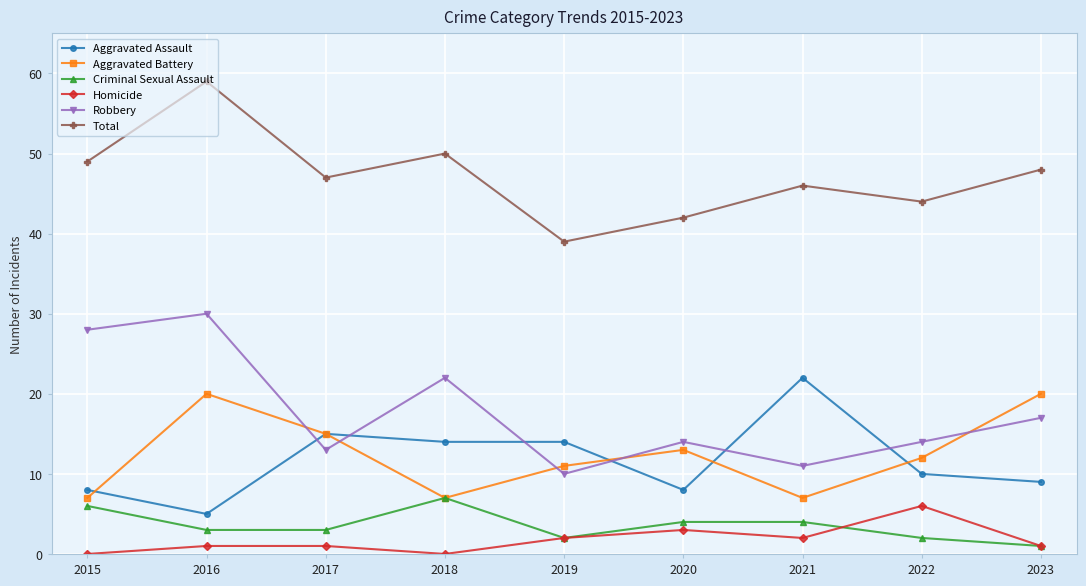

Rank the series by their maximum value, from lowest to highest.

Homicide, Criminal Sexual Assault, Aggravated Battery, Aggravated Assault, Robbery, Total